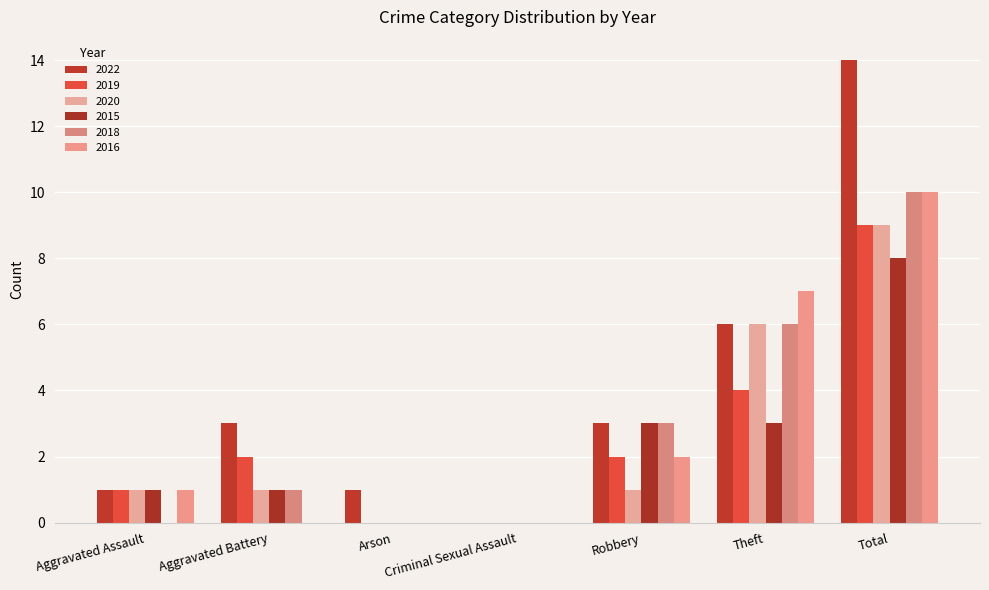

How many series are shown in this chart?

6